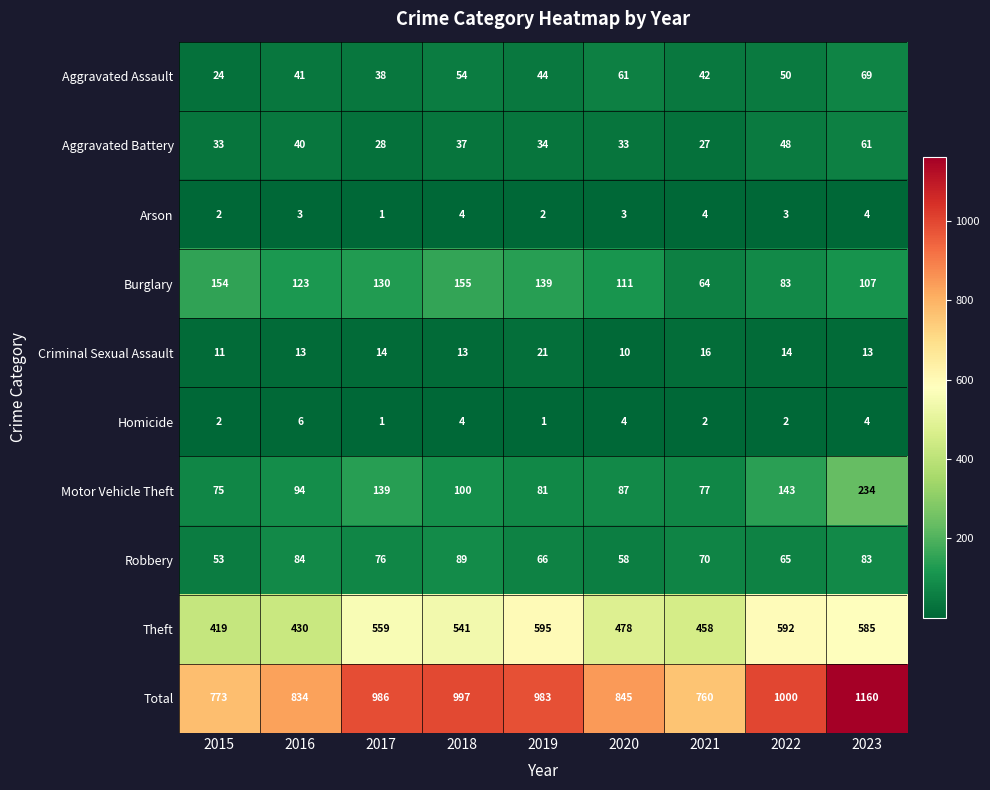

What is the sum of all Homicide values?

26